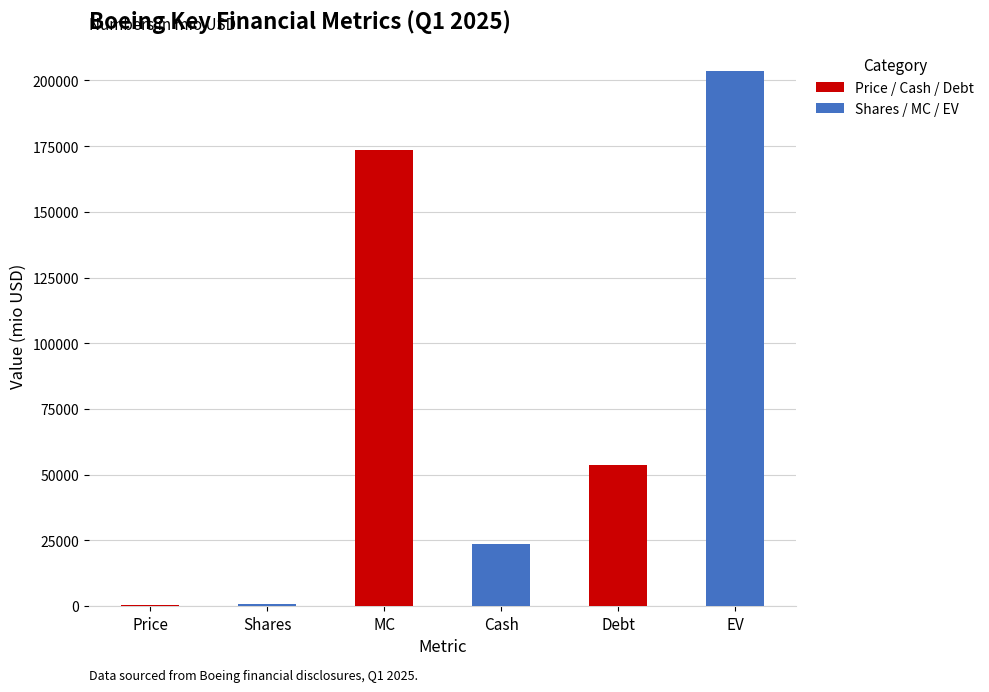

What is the maximum value shown in the chart?

203440.7